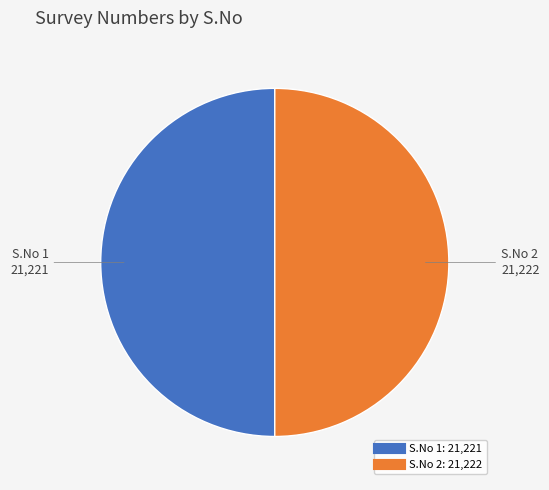

How many segments does this pie chart have?

2